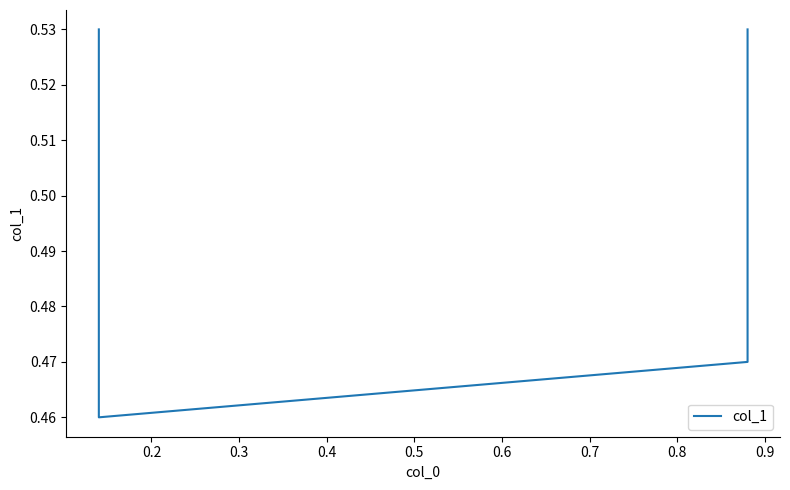

What is the difference between the maximum and minimum values?

0.1